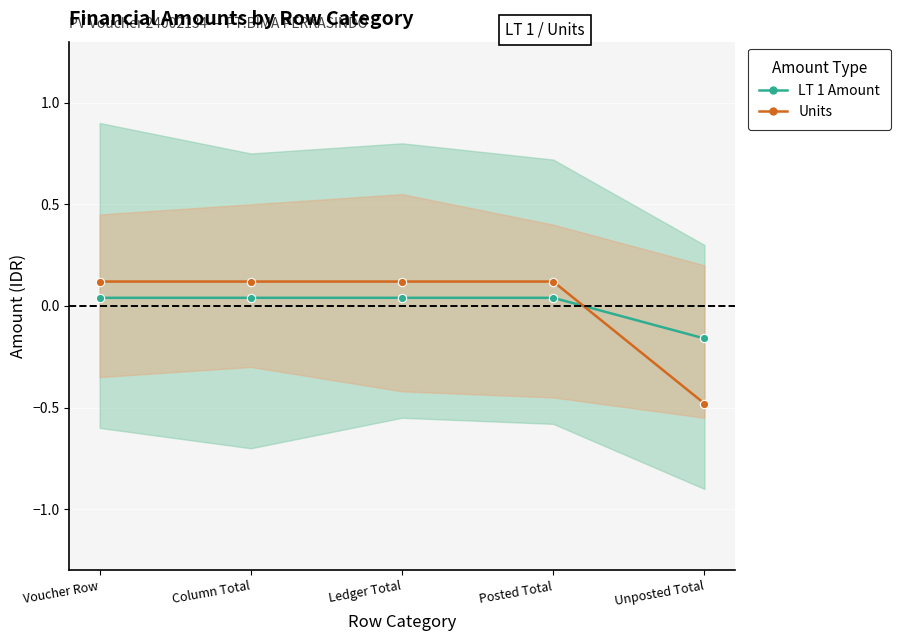

How many values in the LT 1 Amount (line) series are below 0?

1